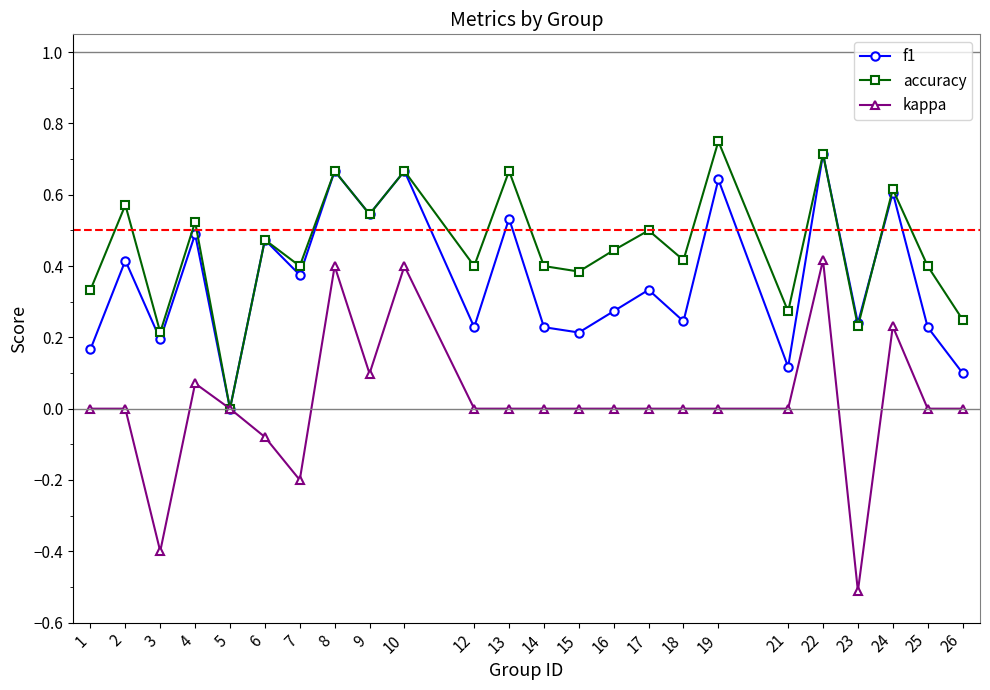

Is the value of accuracy at 16 greater than the value of f1 at 26?

Yes